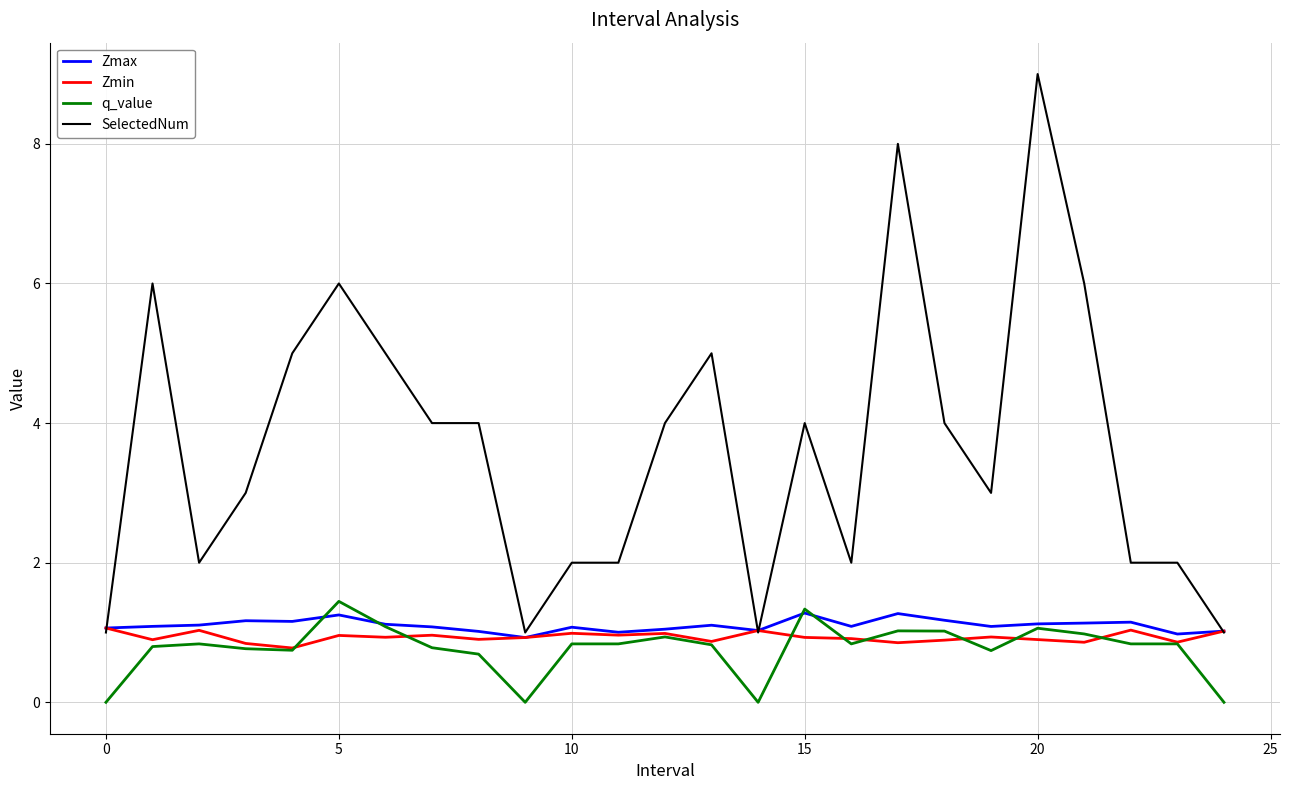

True or false: SelectedNum has more than 2 points higher than both neighbors.

True